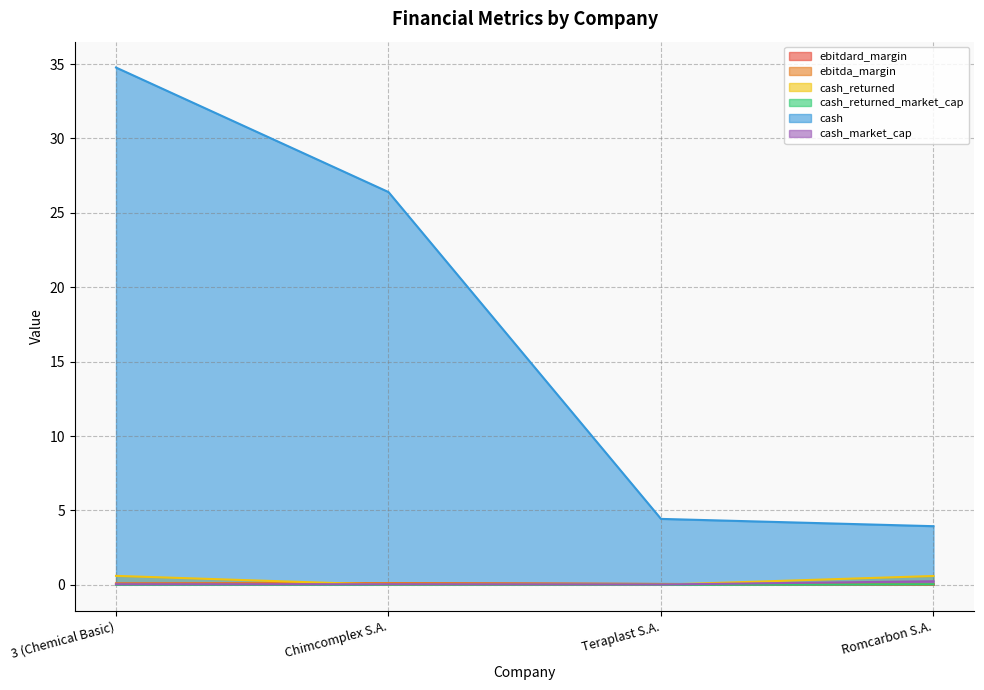

Rank the categories by ebitda_margin value from lowest to highest.

Romcarbon S.A., Teraplast S.A., 3 (Chemical Basic), Chimcomplex S.A.